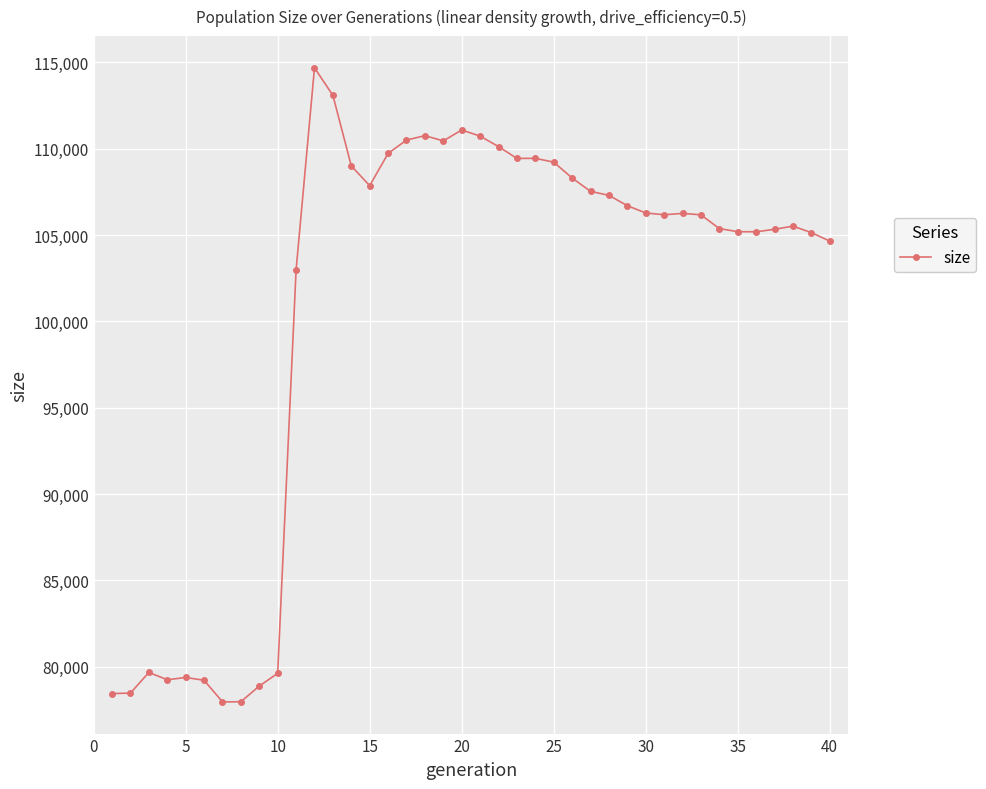

What is the minimum value shown in the chart?

77967